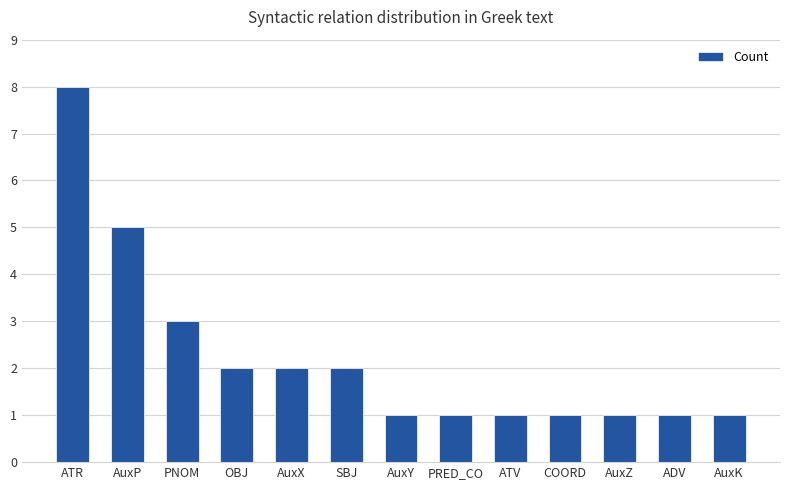

Reading right to left, list all the values displayed in this chart.

1	1	1	1	1	1	1	2	2	2	3	5	8